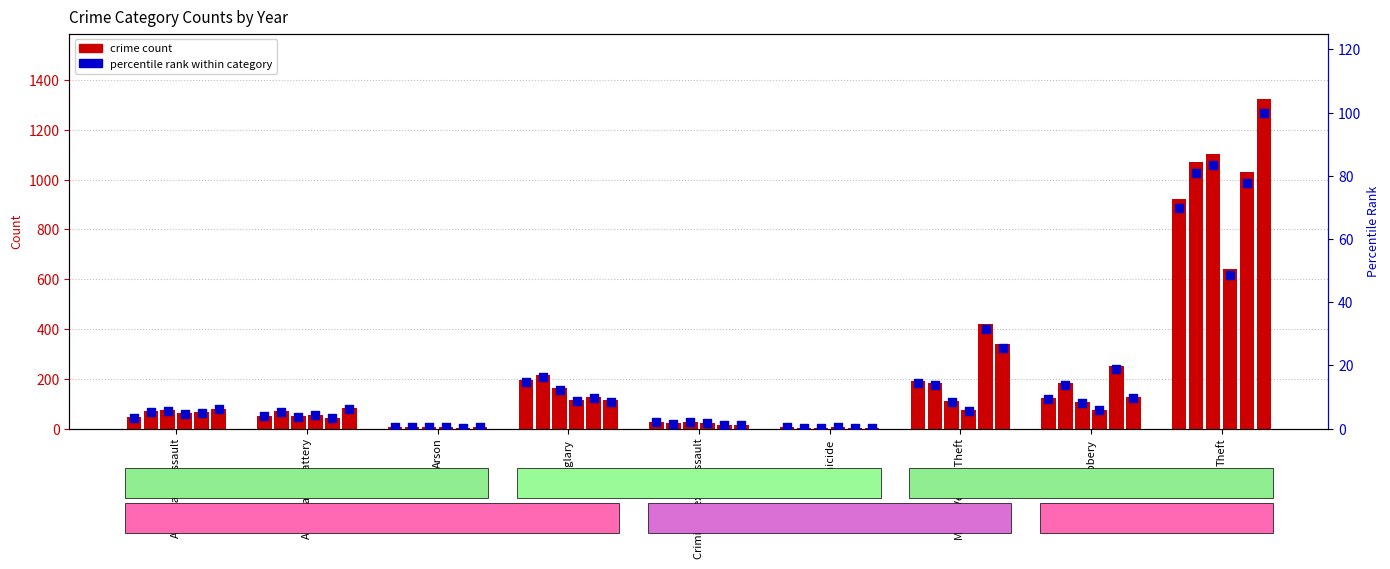

Is the value of 2024 at Aggravated Battery greater than the value of 2017 at Arson?

No